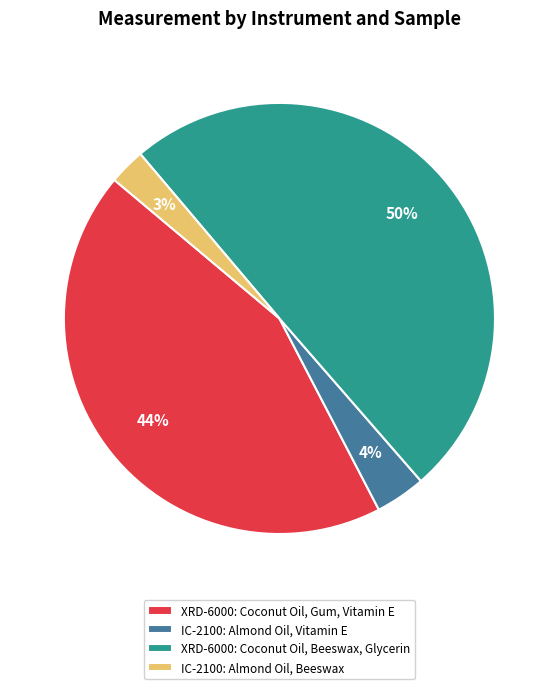

How many segments does this pie chart have?

4